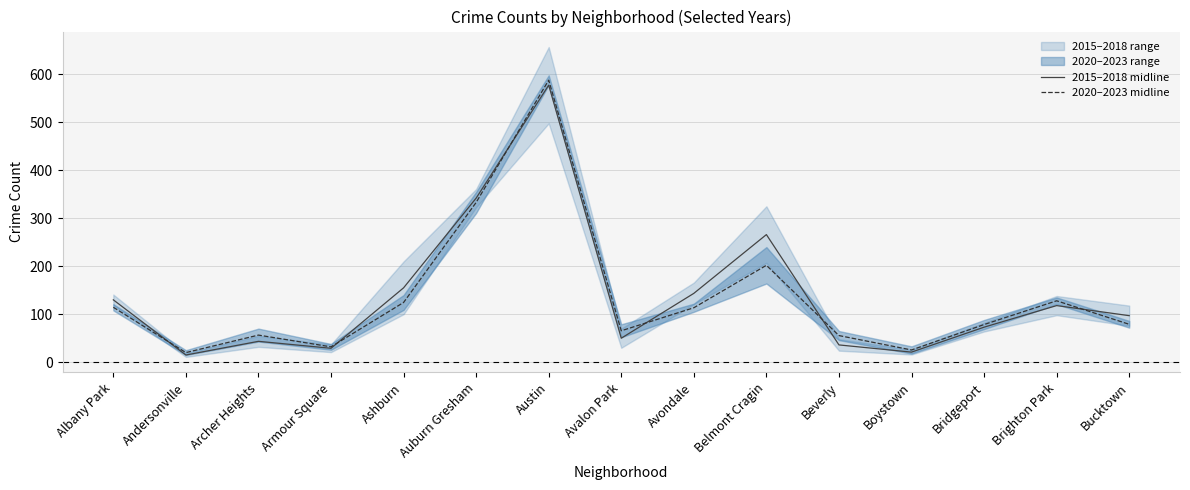

The 2020–2023 midline series shows 49.2 at Armour Square. True or false?

False